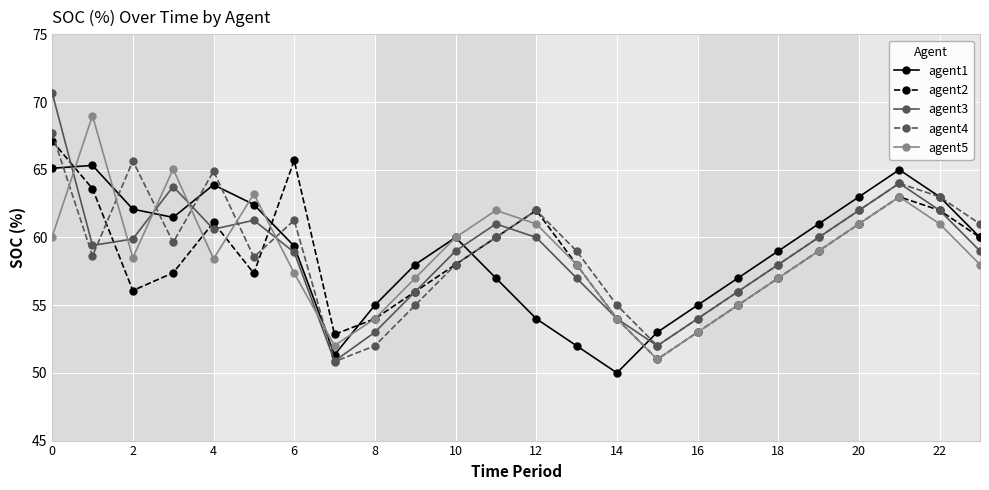

Which series has the largest range (max minus min)?

agent3